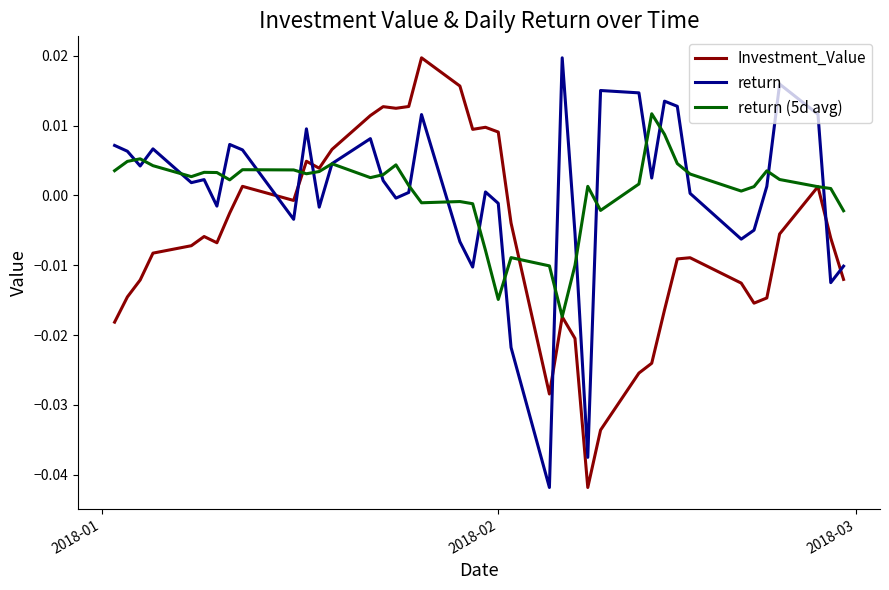

After their last crossing, which series has the higher values: return or Investment_Value?

return